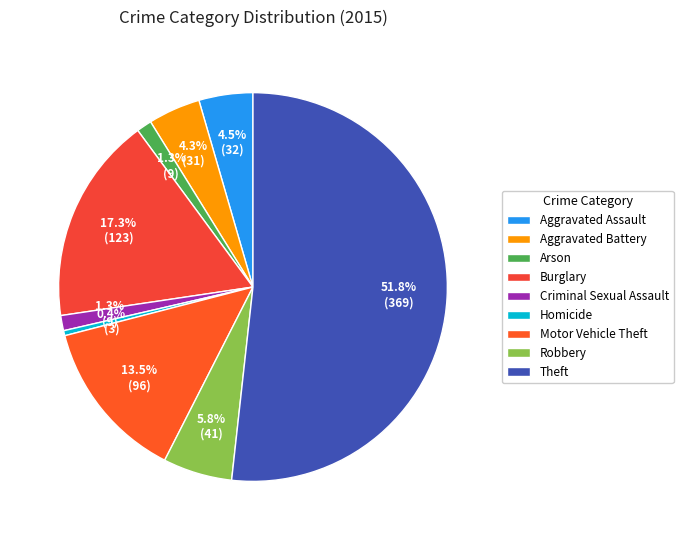

What percentage is NOT represented by Aggravated Battery?

95.7%